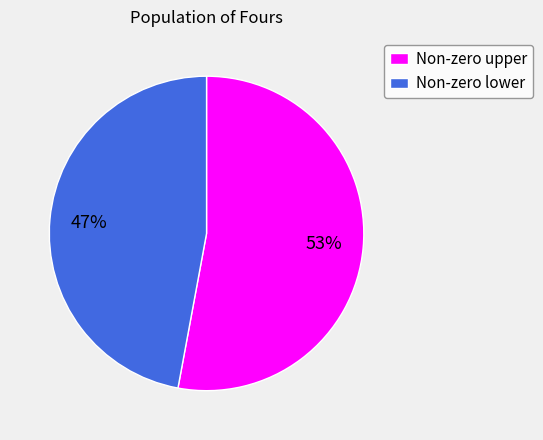

To the nearest percent, what portion does Non-zero lower represent?

47%